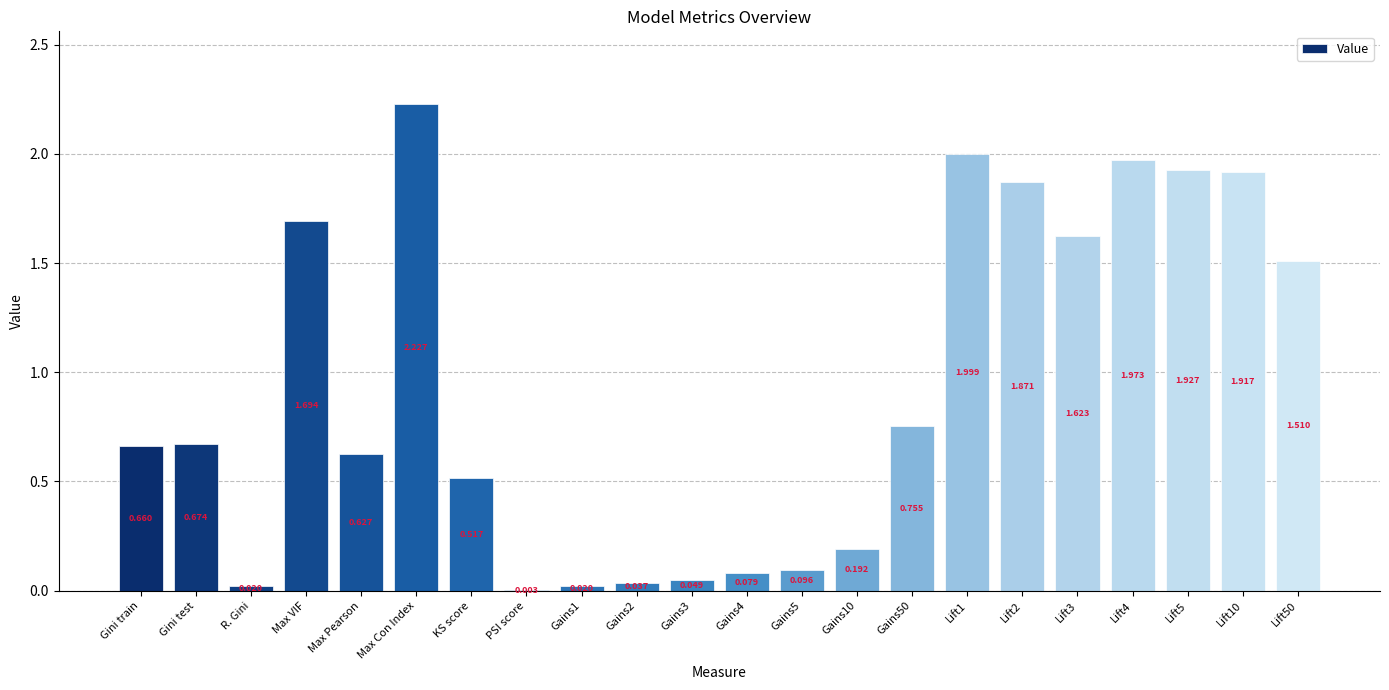

Which category has the highest value across all series?

Max Con Index